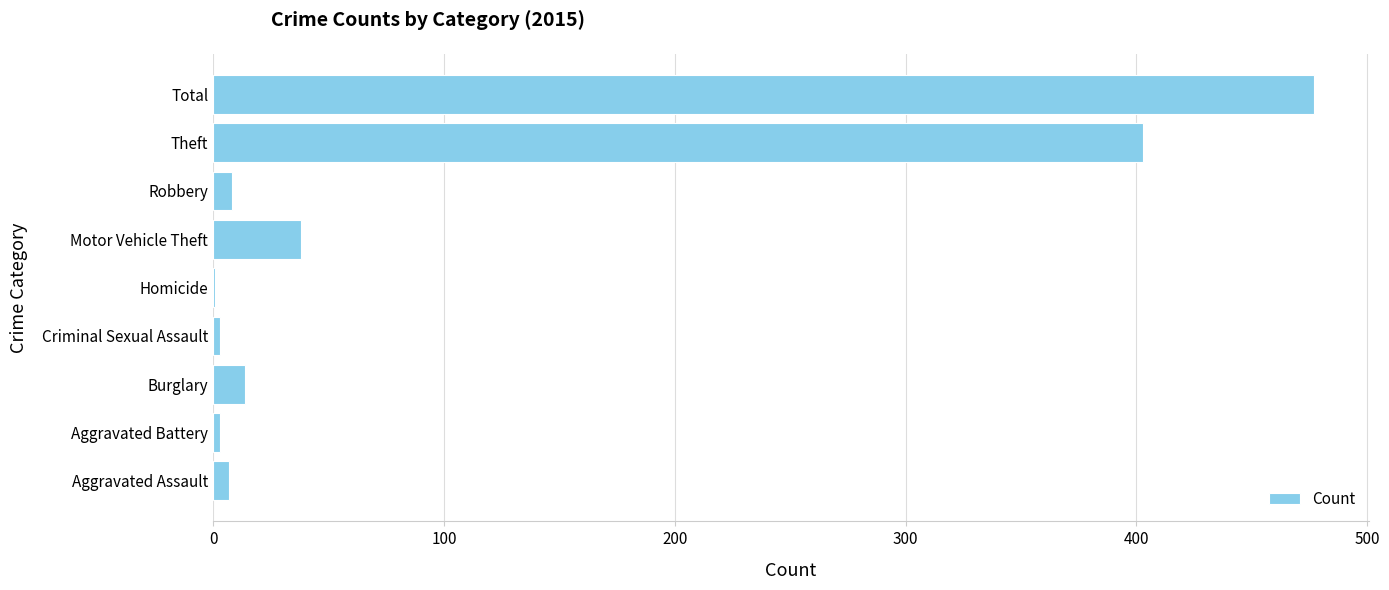

What is the sum of all values?

954